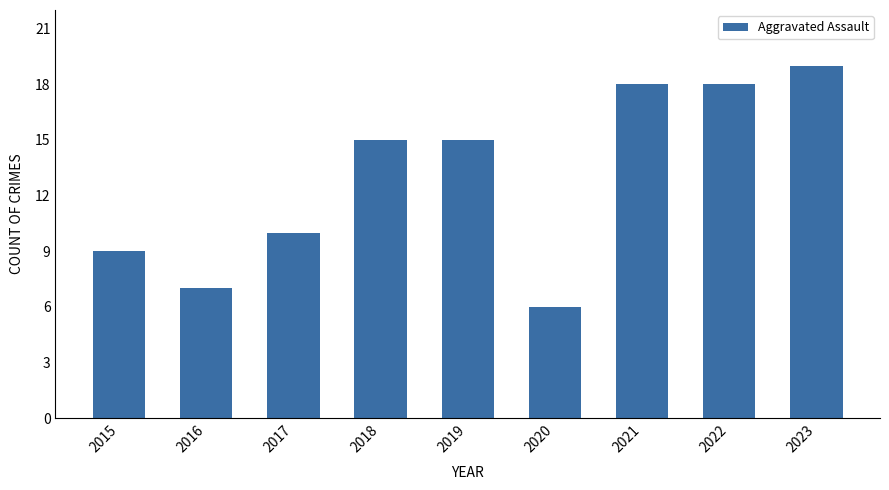

What is the sum of the values at 2019 and 2022?

33